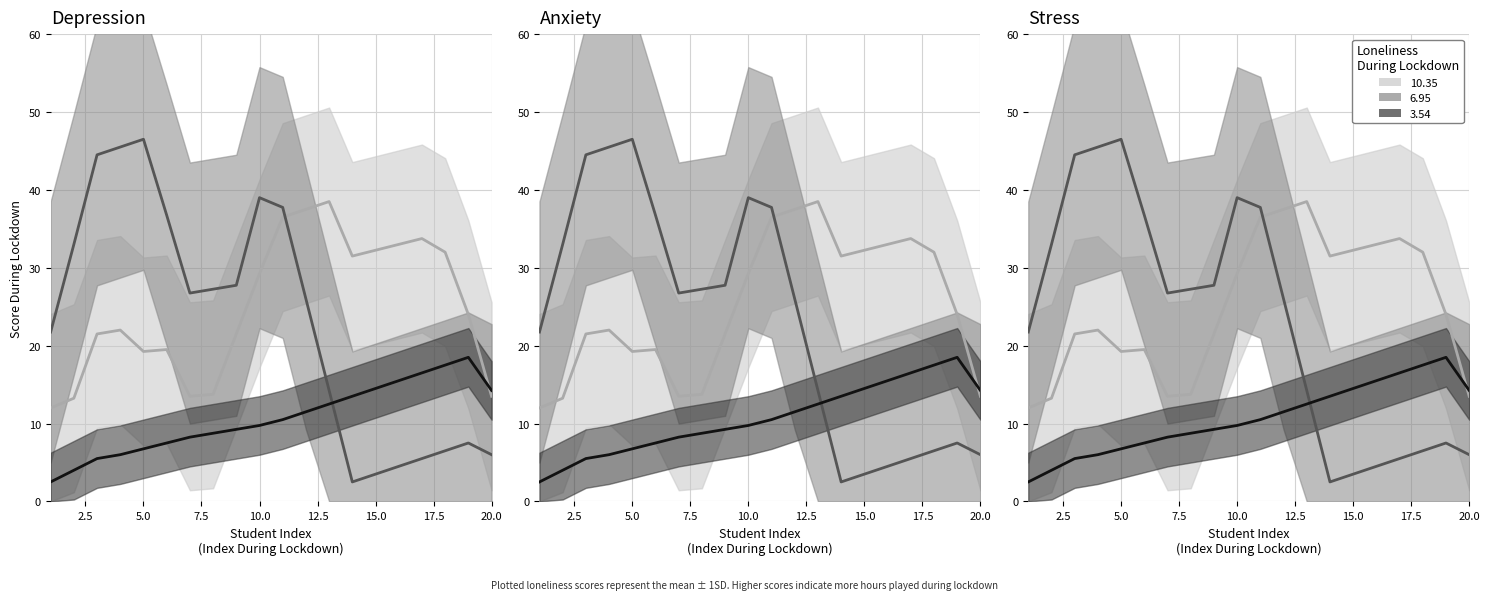

Is the value of 10.35 at 7 greater than the value of 6.95 at 4?

No